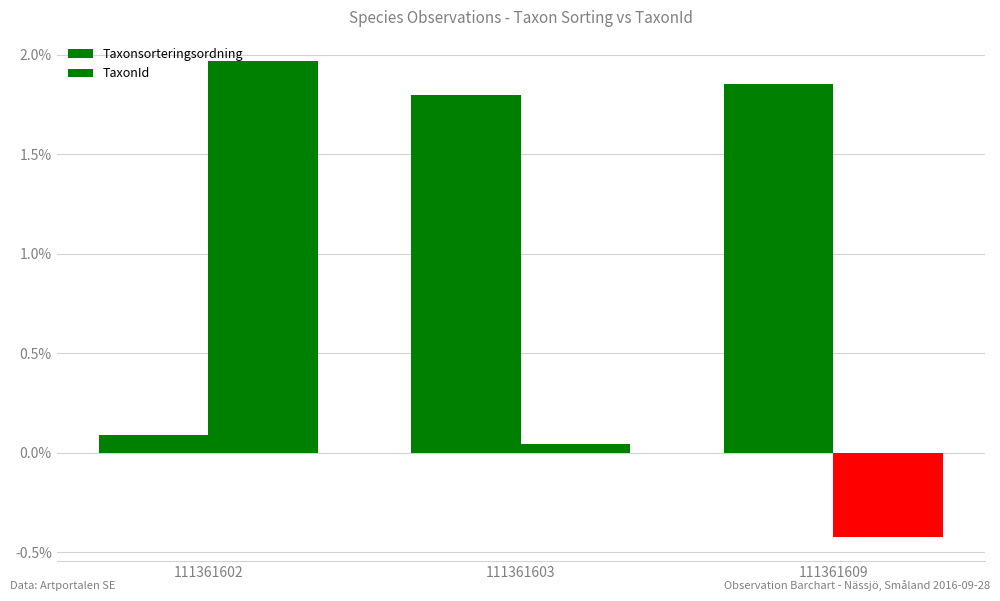

Which category has the highest value across all series?

111361602